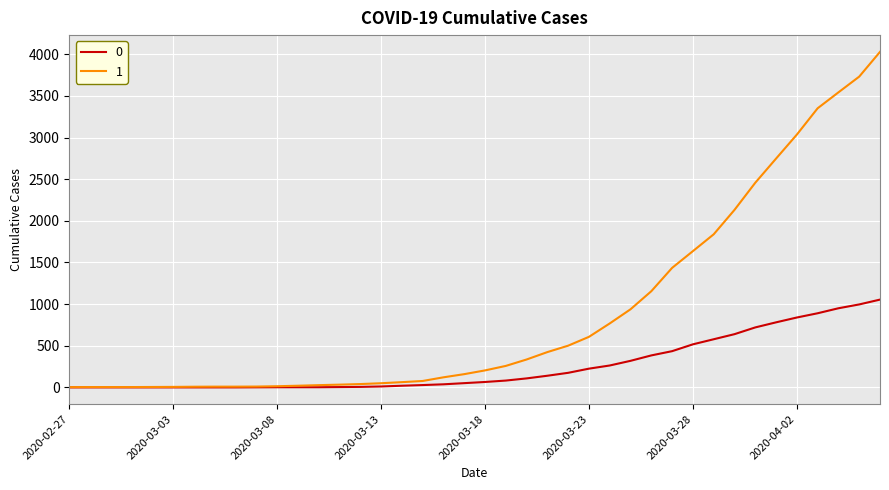

Count the number of data series in this chart.

2